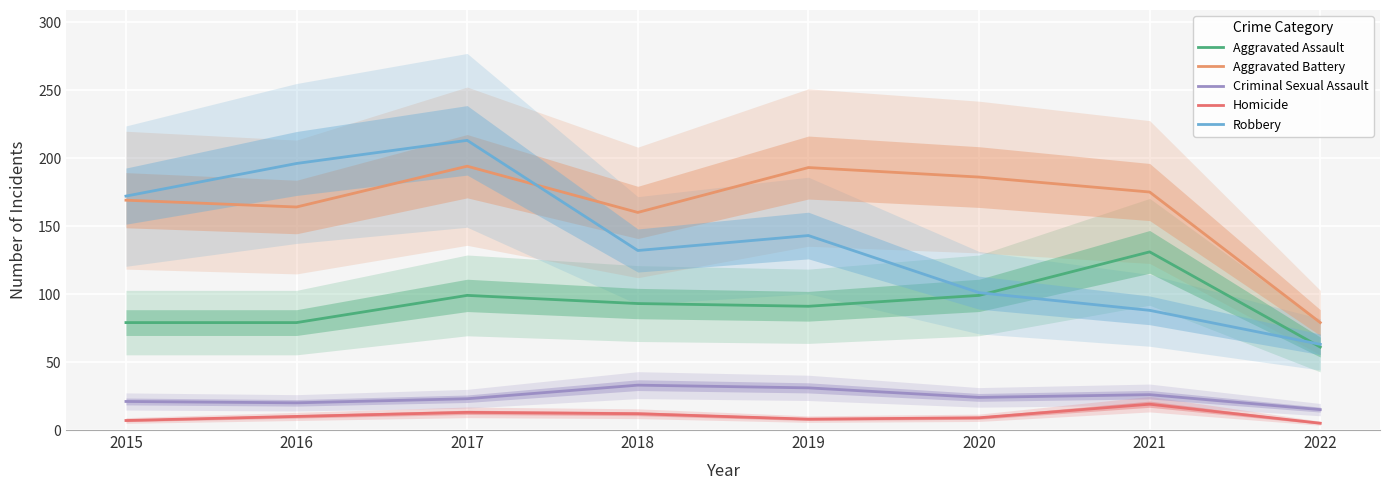

Where is the first local maximum for Criminal Sexual Assault?

2018